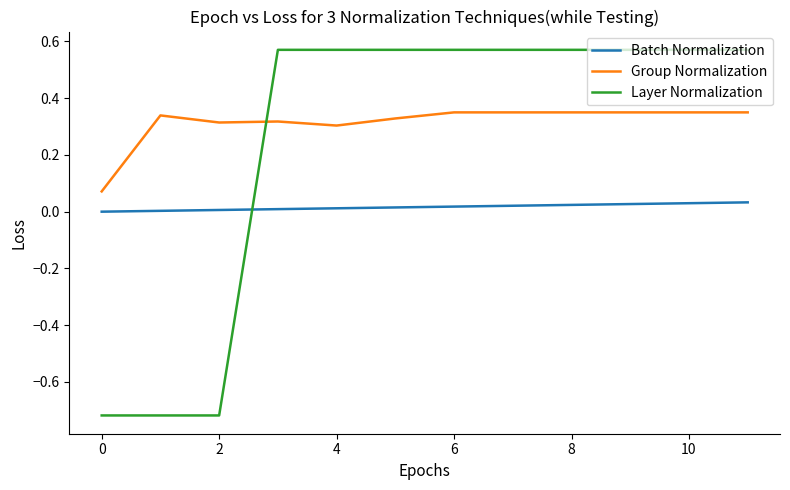

List the series in order of their overall mean, lowest first.

Batch Normalization, Layer Normalization, Group Normalization